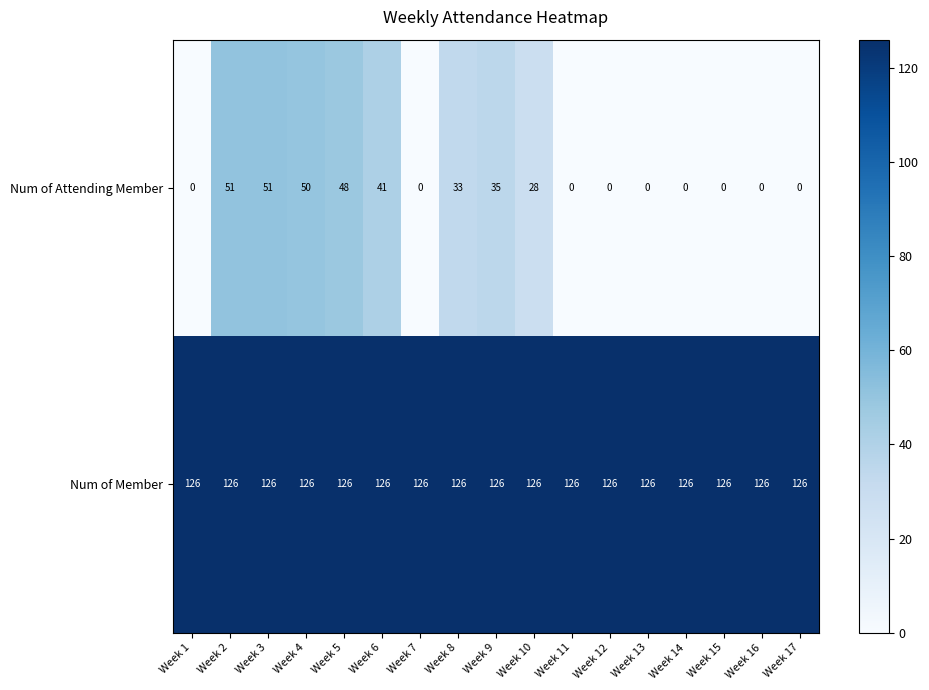

How many categories are shown in the chart?

17